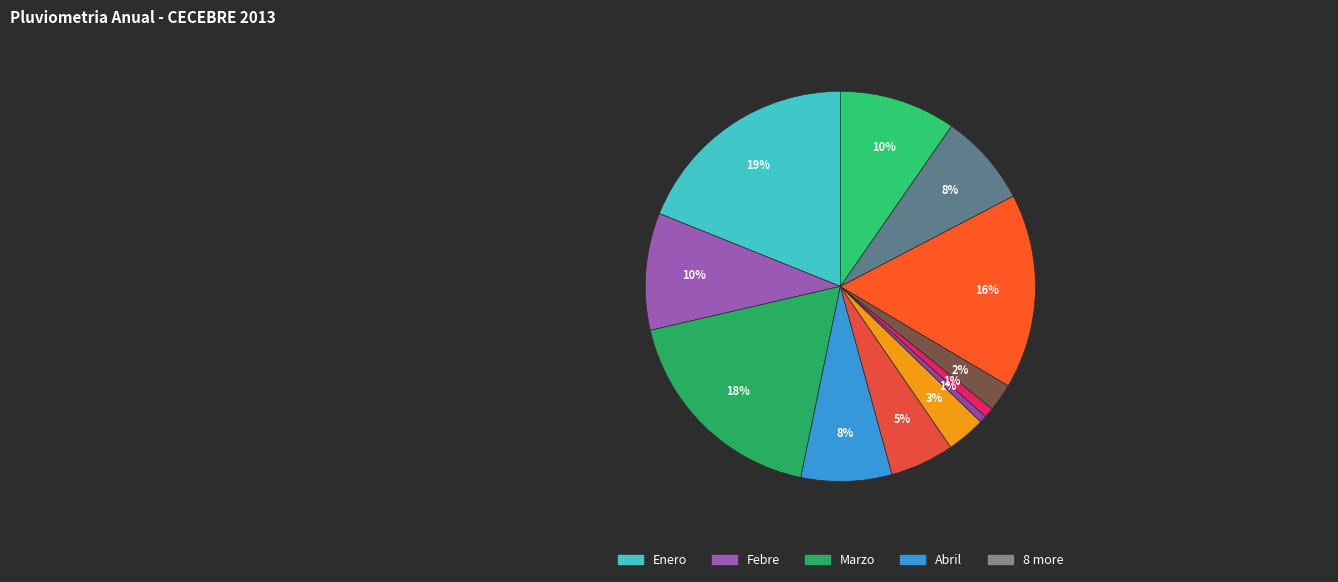

How many slices are in this pie chart?

12